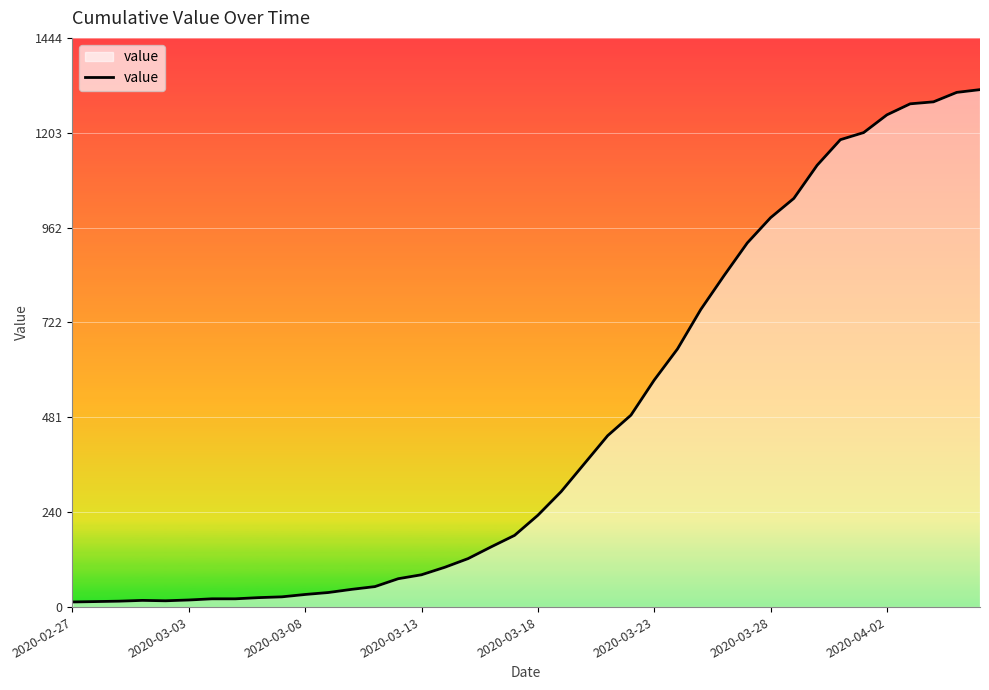

What is the greatest value displayed?

1313